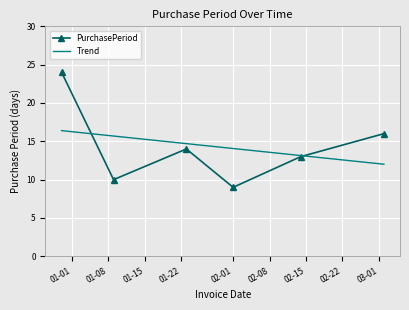

What is the sum of all values?

86